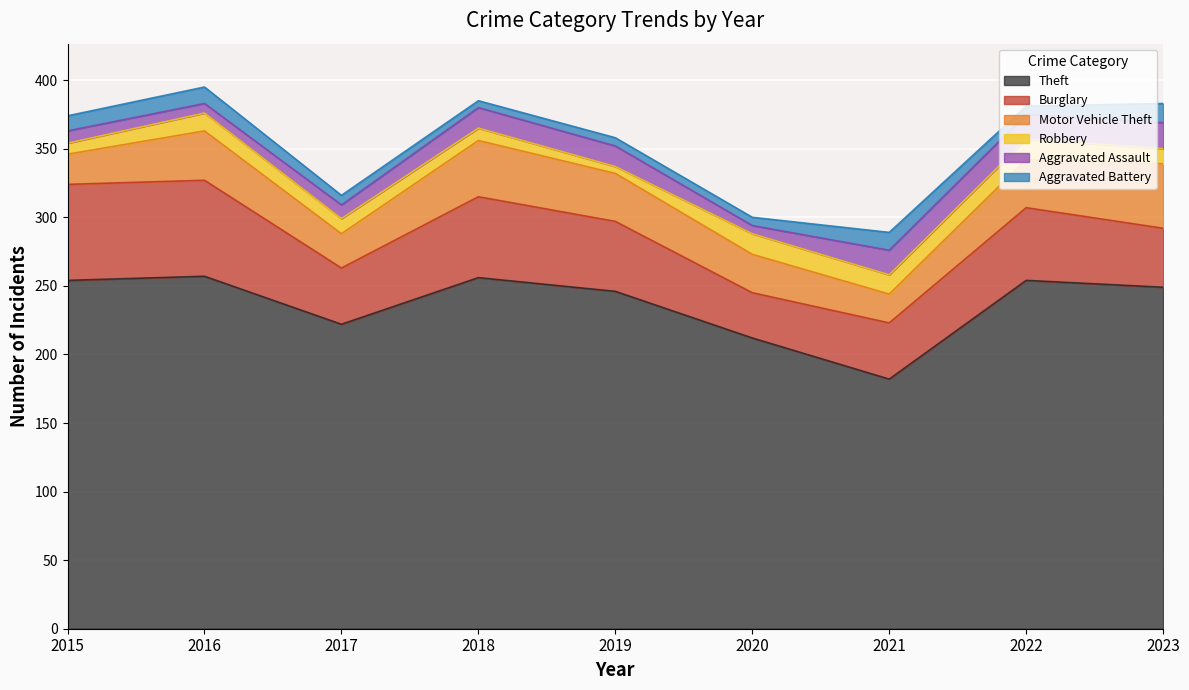

Which series has the largest total across all categories?

Theft